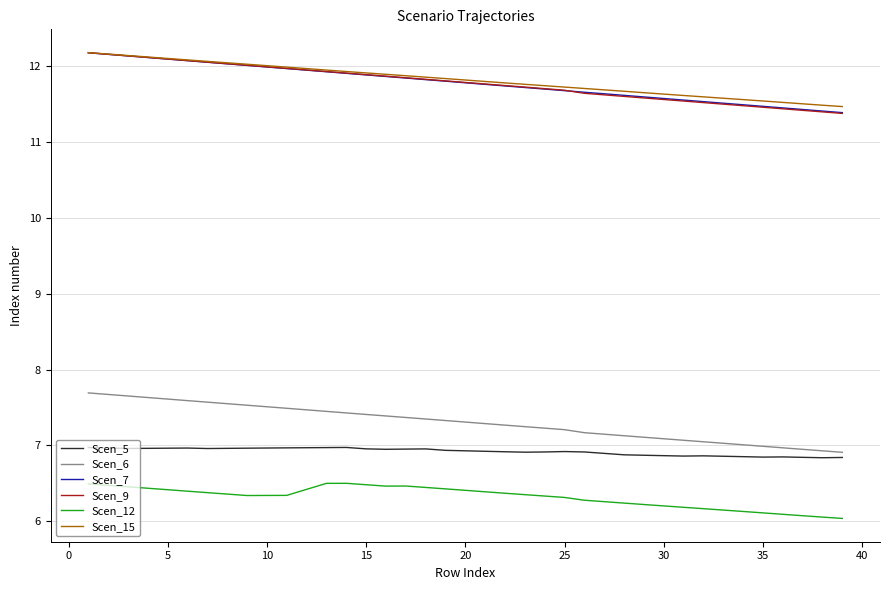

True or false: Scen_6 and Scen_12 cross at least once.

False